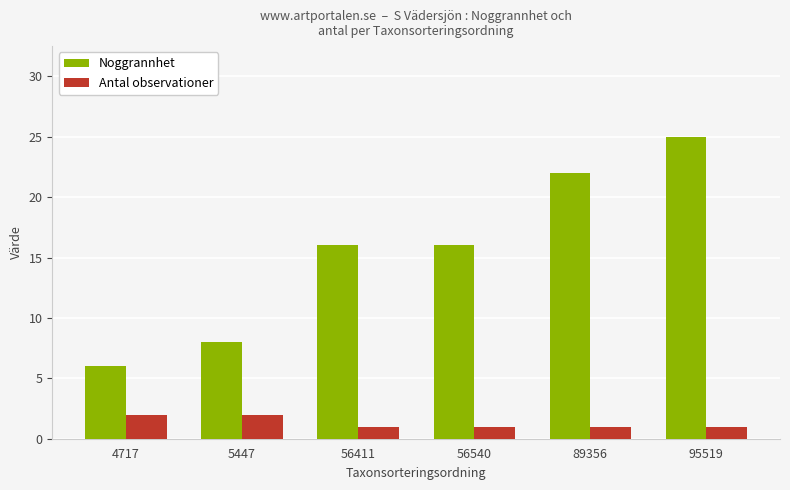

At which label does Noggrannhet reach its peak?

95519